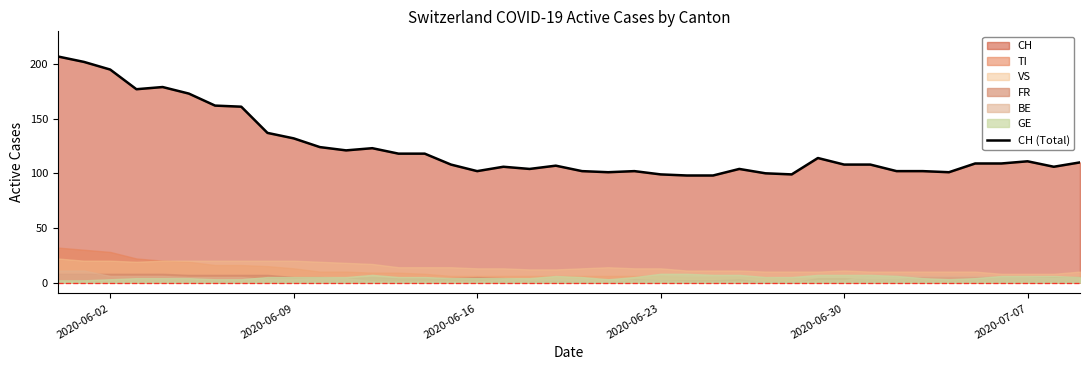

What is the average value?

123